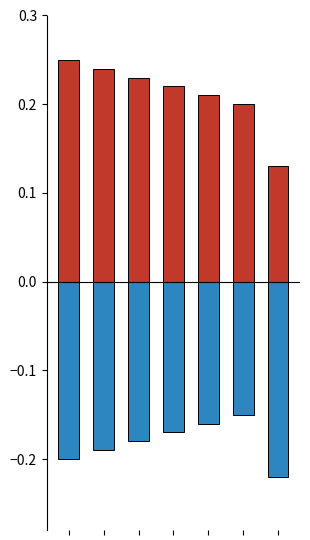

Does the chart contain stacked bars?

No